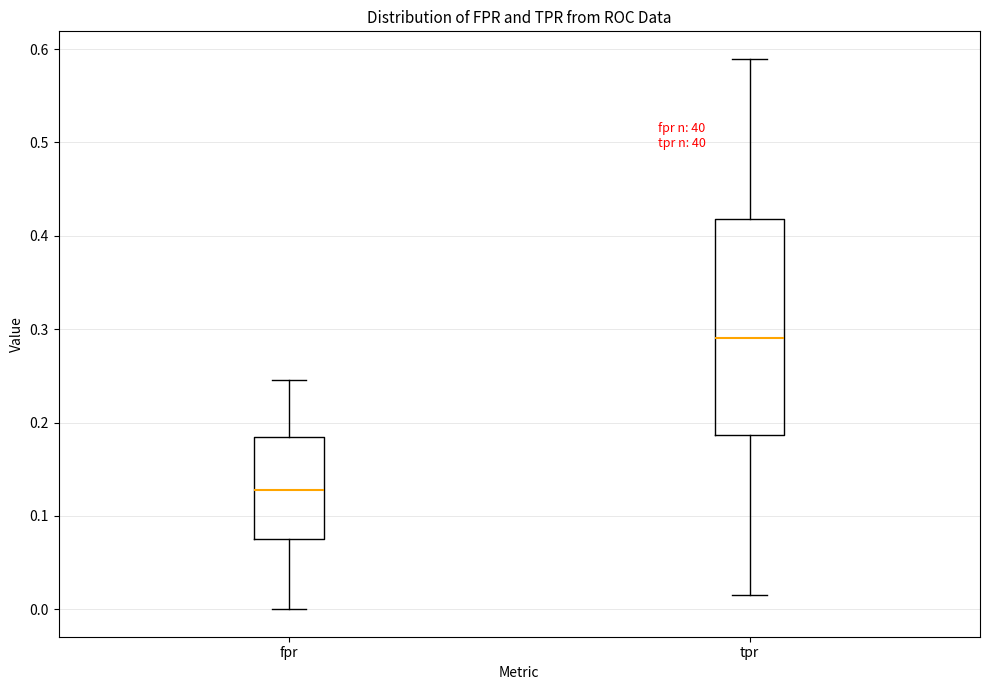

Reading left to right, read every box against the y-axis: the position of its median line, the range the box covers, and the ends of its whiskers. The values are not printed on the chart, so give them approximately, as read against the axis.

fpr: median 0.13, box 0.08 to 0.18, whiskers 0.00 to 0.25
tpr: median 0.29, box 0.19 to 0.42, whiskers 0.01 to 0.59